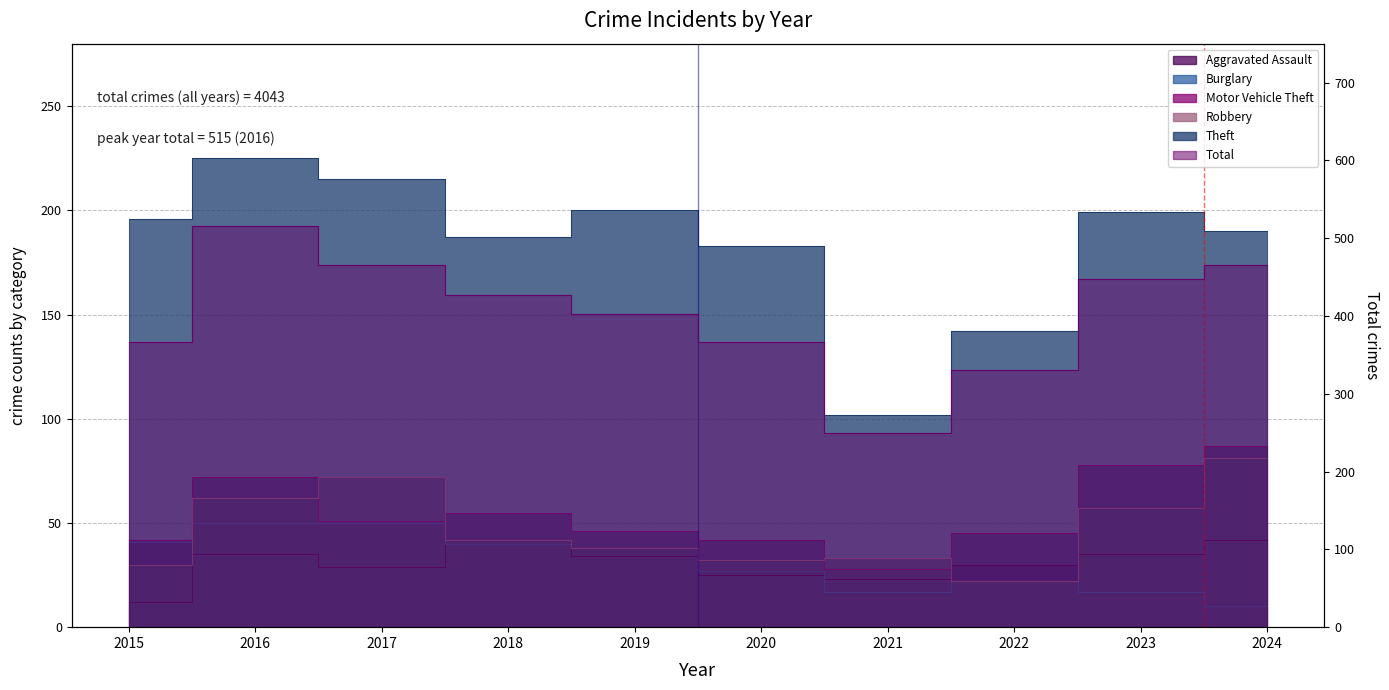

At which category is the sum across all series the highest?

2016